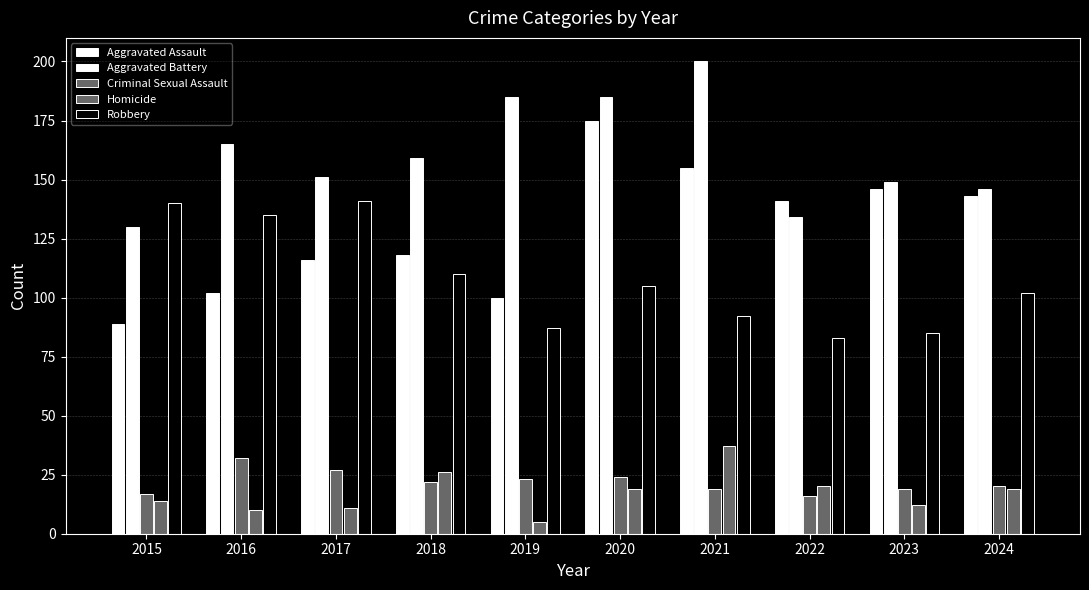

What value does the Robbery series have at 2023, to the nearest 10?

80